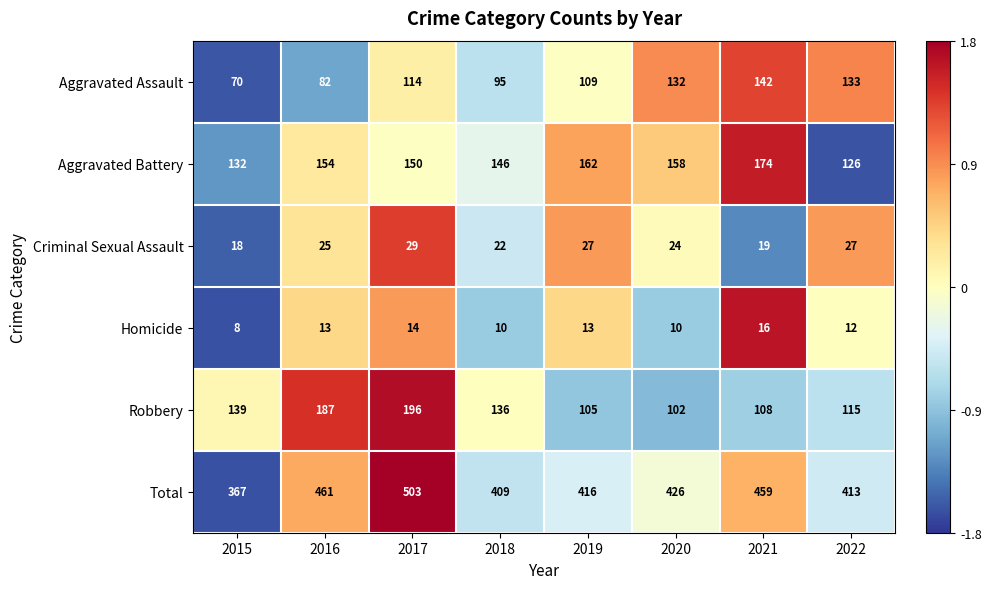

How many data points does each series have?

8